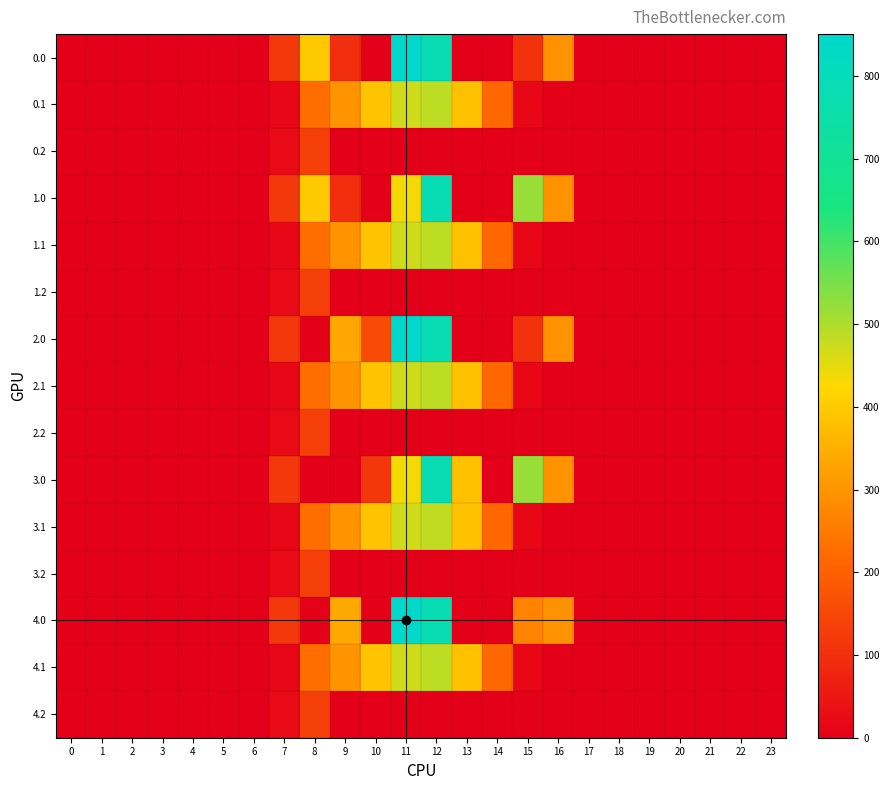

Count the number of categories in the chart.

24